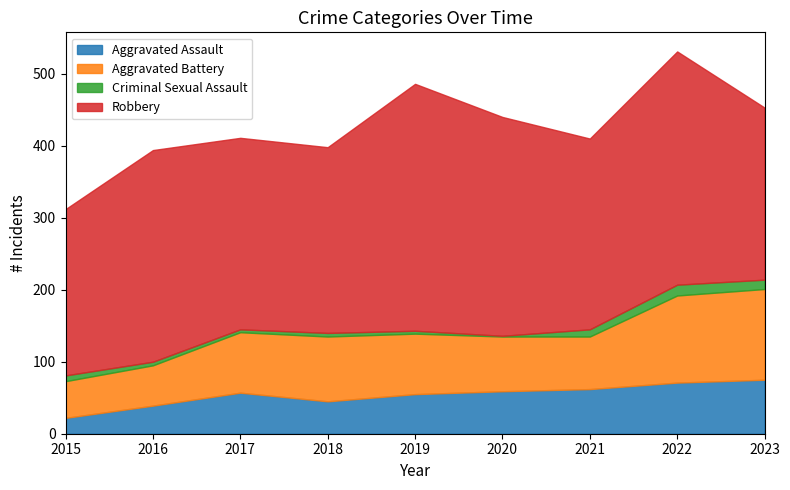

Does the chart have visible grid lines?

No